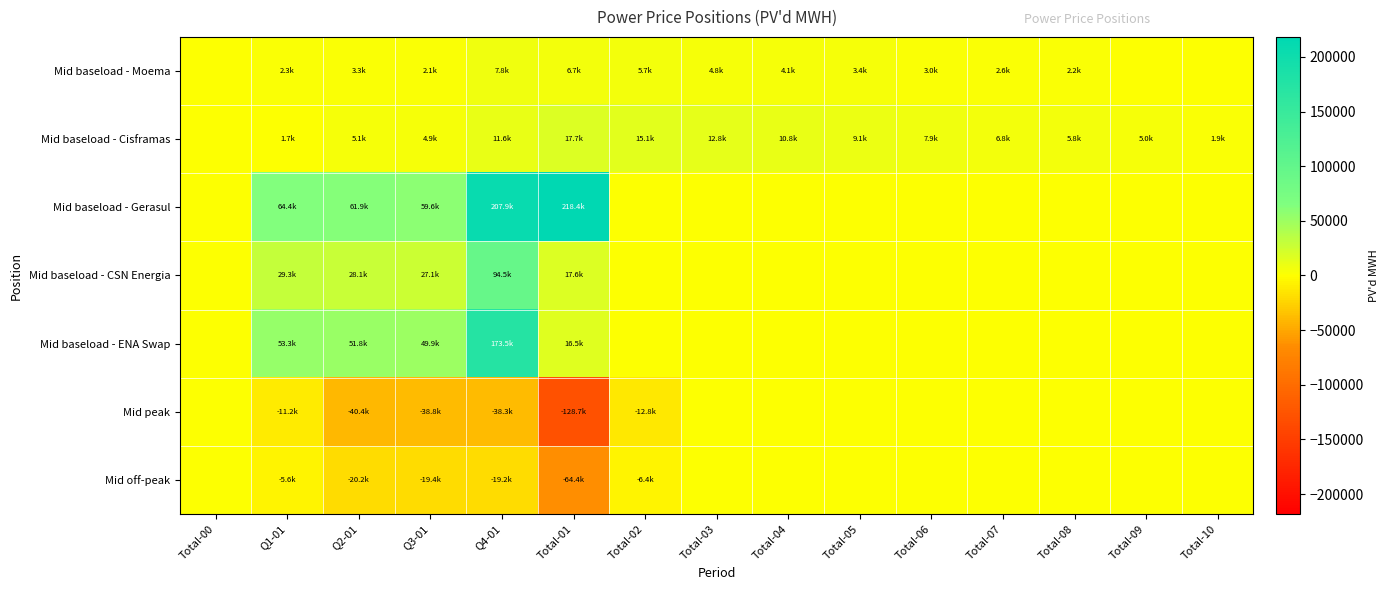

What is the minimum value shown in the chart?

-128713.9